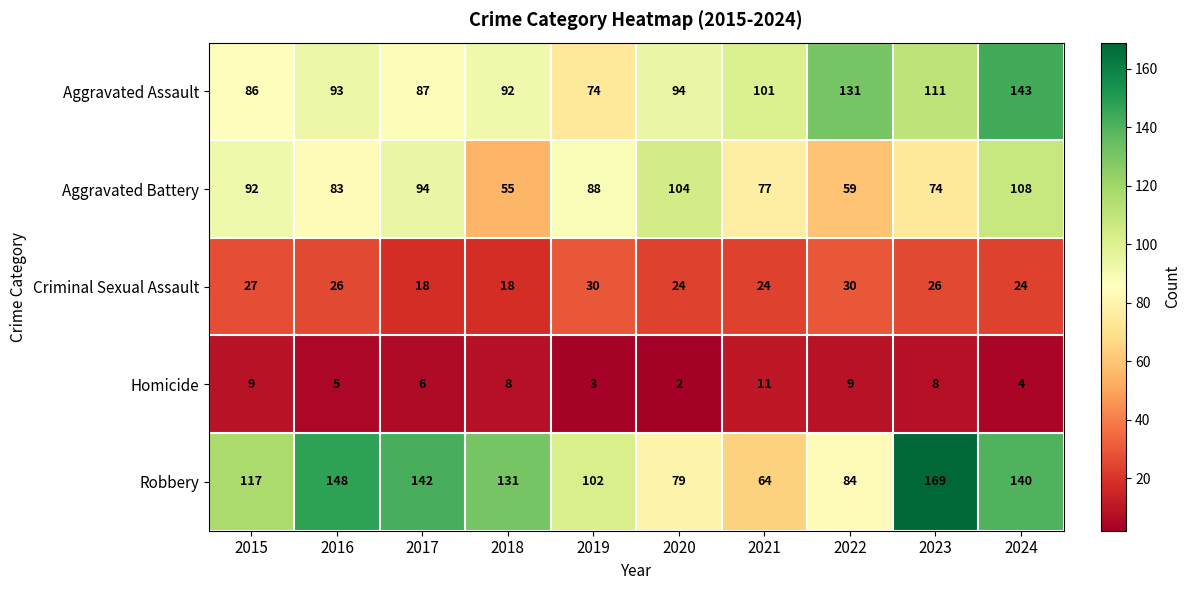

At which category is the sum across all series the highest?

2024